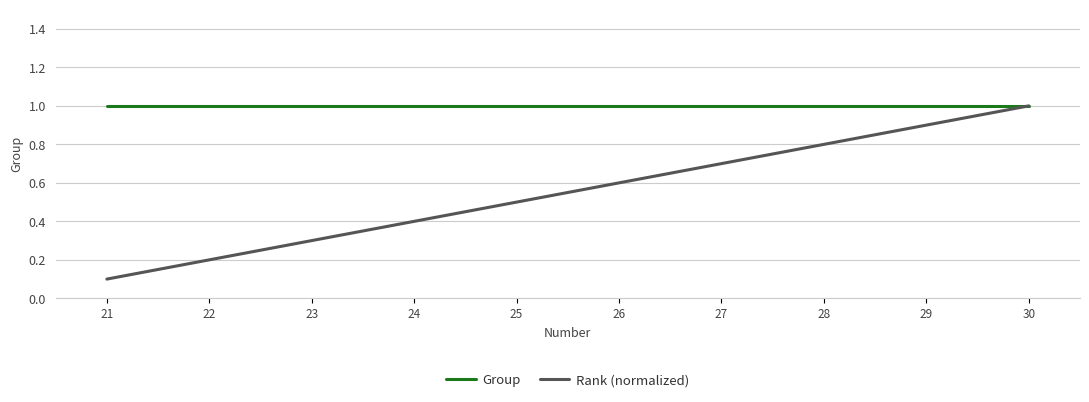

True or false: Group has a value of 1.7 at 22.

False